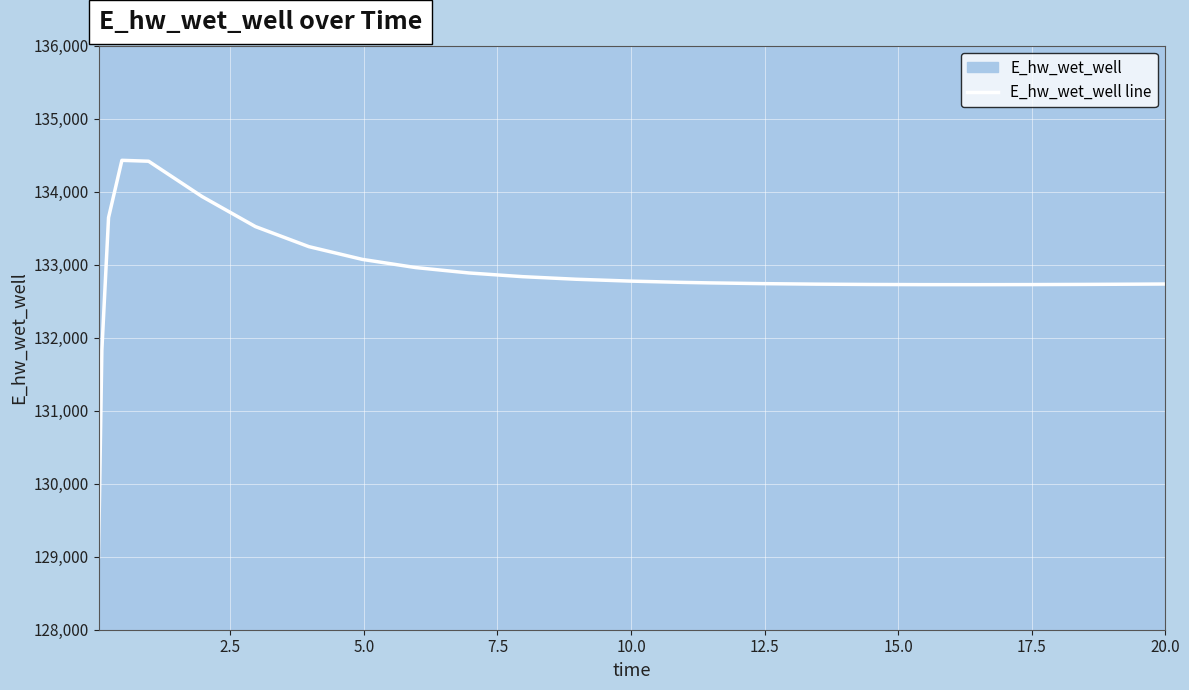

What is the greatest value displayed?

134429.5